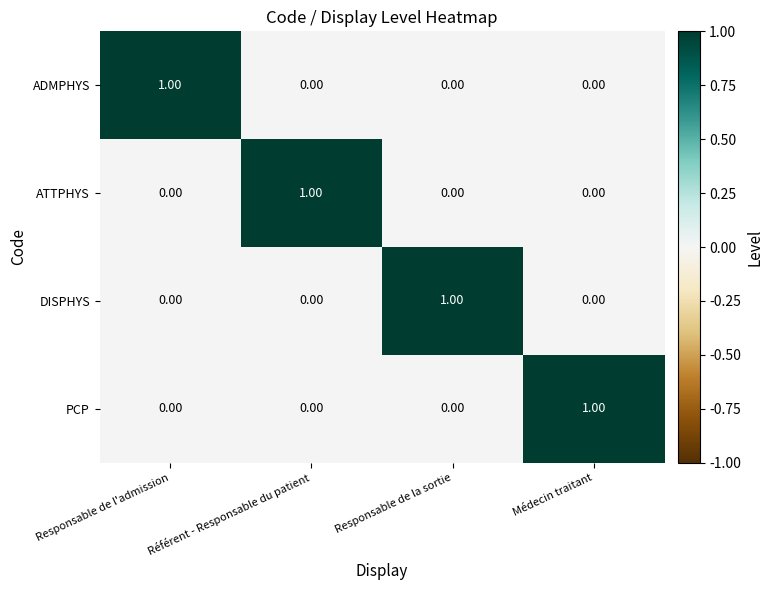

At how many categories does at least one series exceed 0?

4